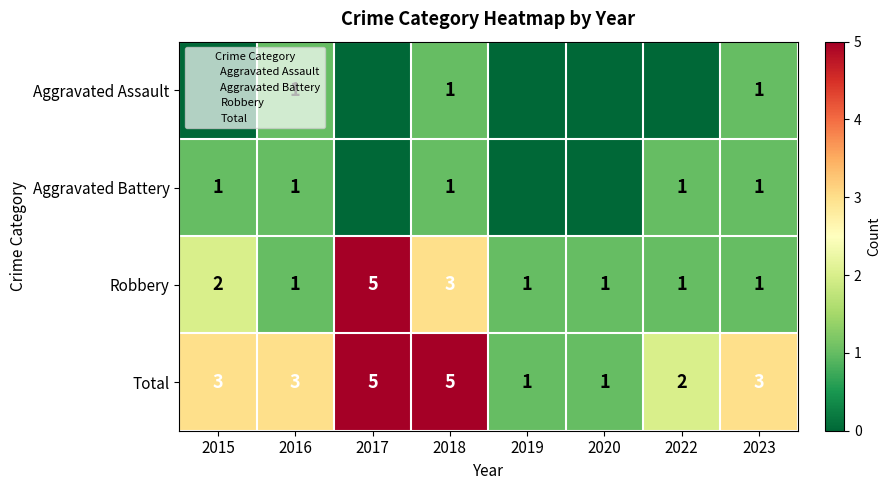

At how many categories does at least one series exceed 4?

2